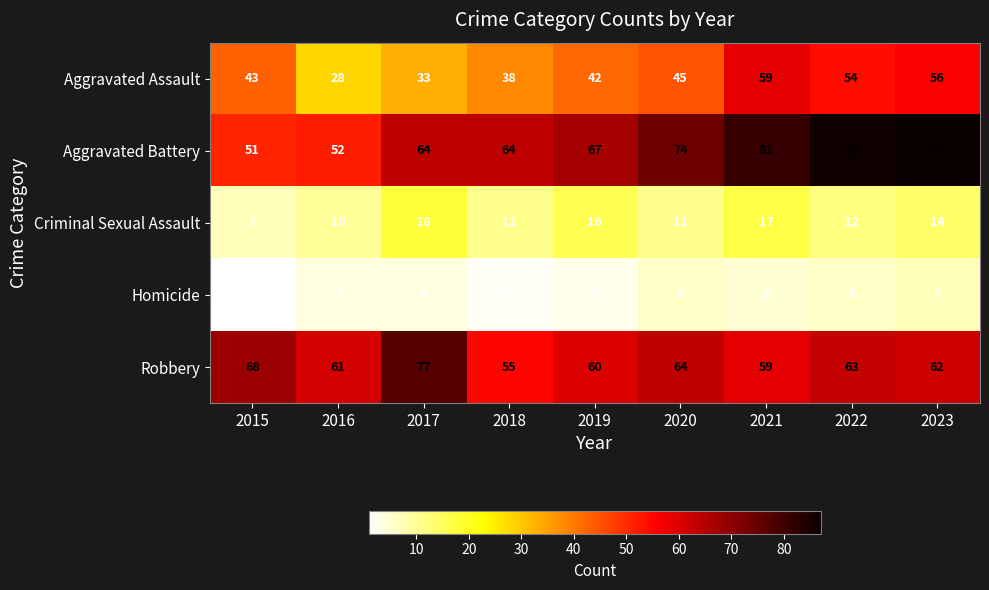

At which label does Aggravated Assault reach its peak?

2021